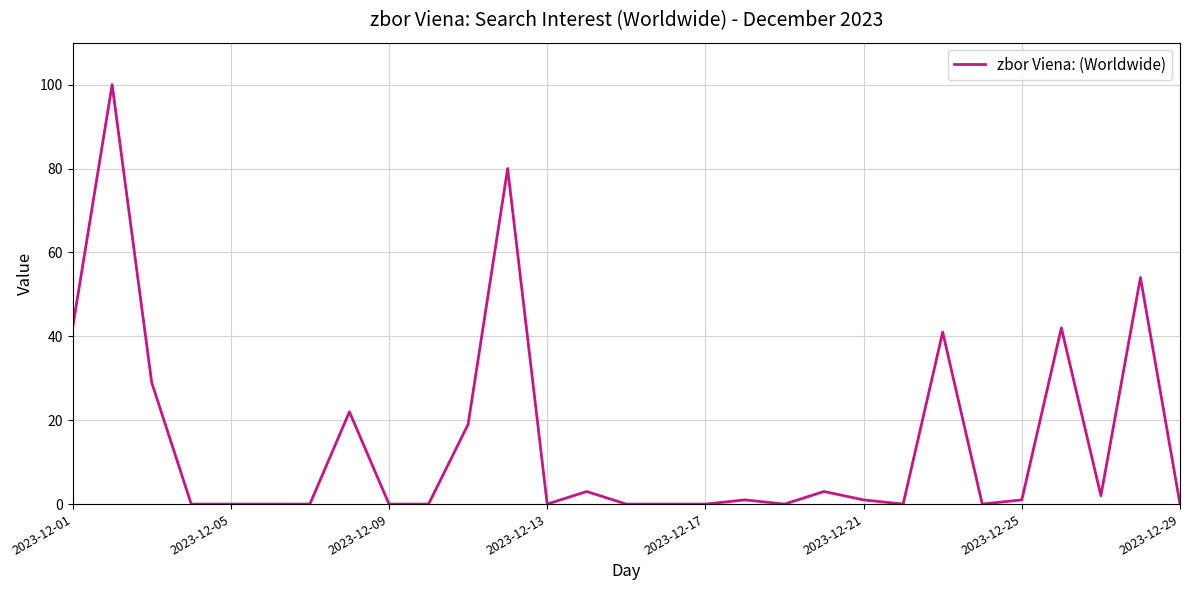

What is the greatest value displayed?

100